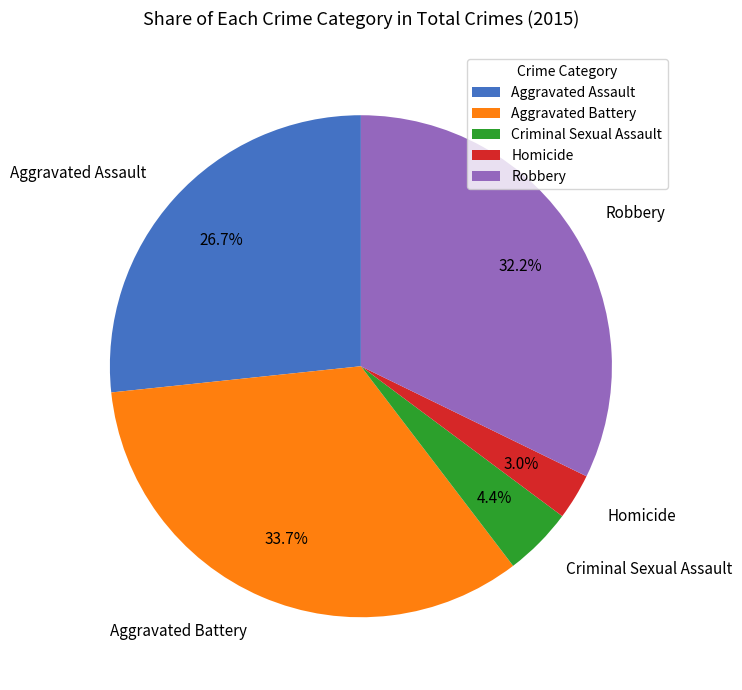

Is there a majority slice in this chart?

No